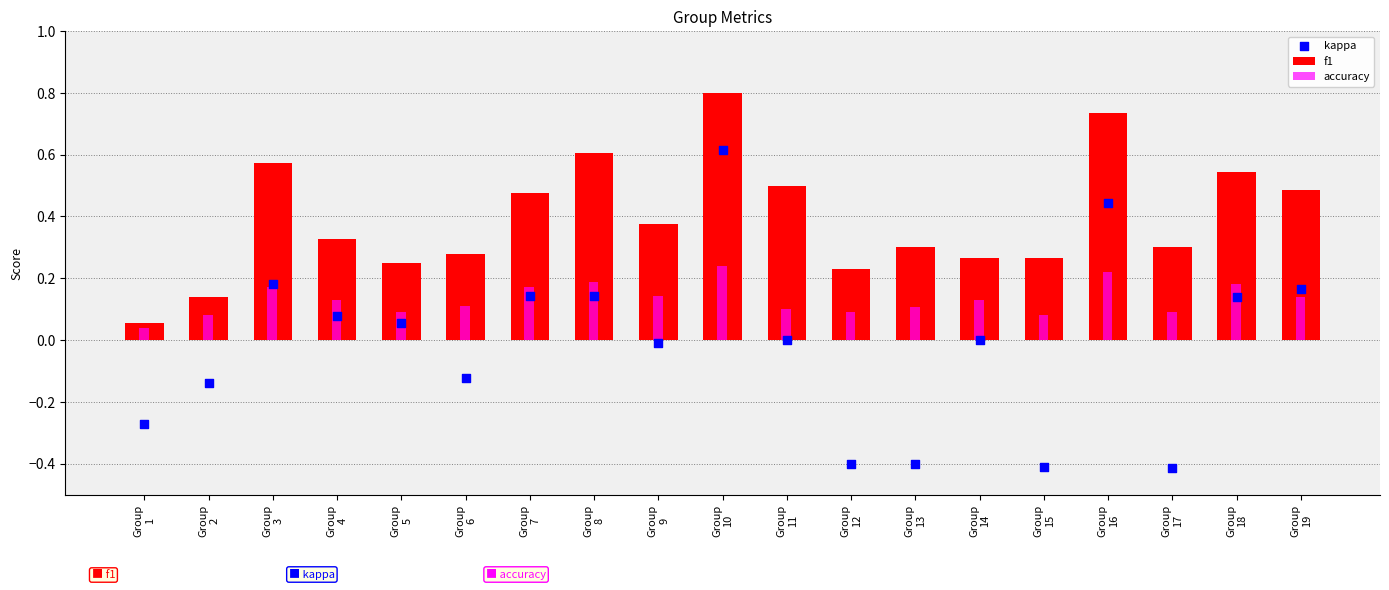

What is the change in value from Group
6 to Group
12?

-0.3